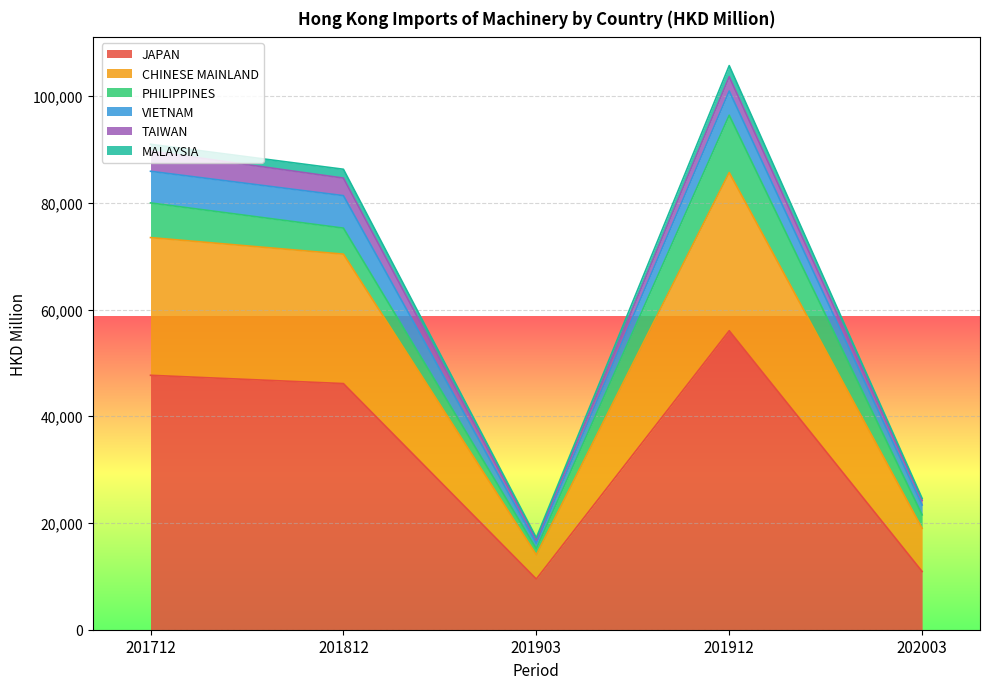

What is the smallest value displayed?

376.6